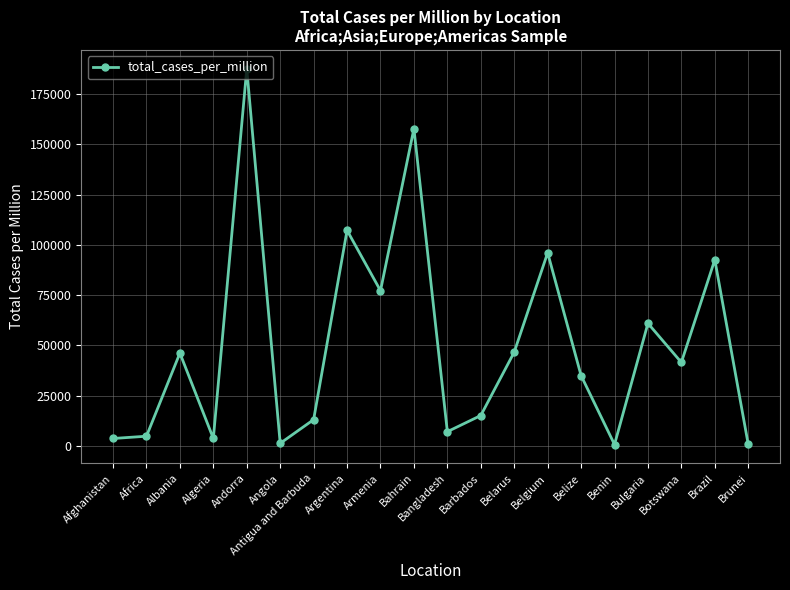

At which label does the data first exceed 41527?

Albania